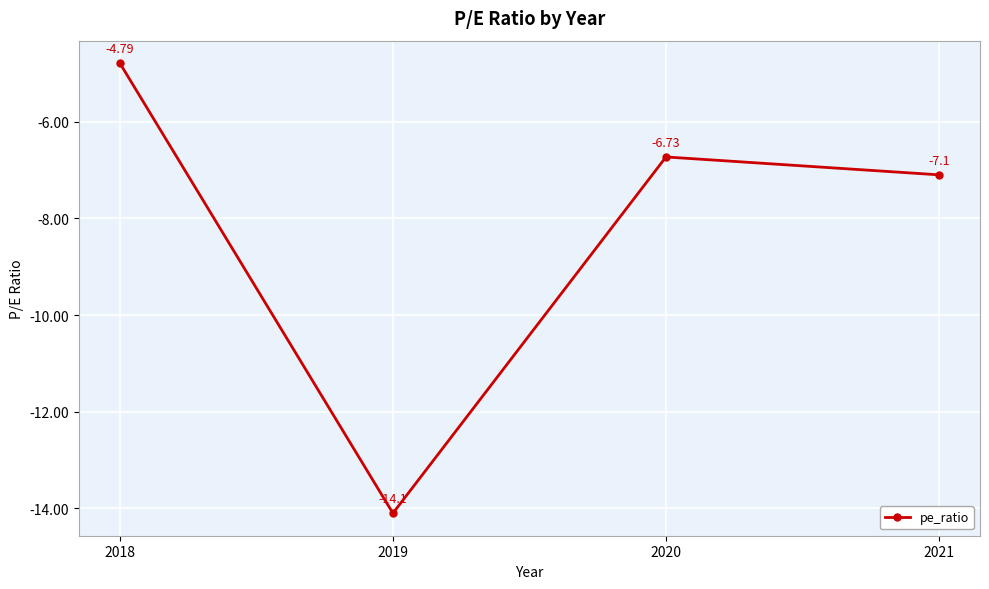

What is the difference between the maximum and minimum values?

9.3